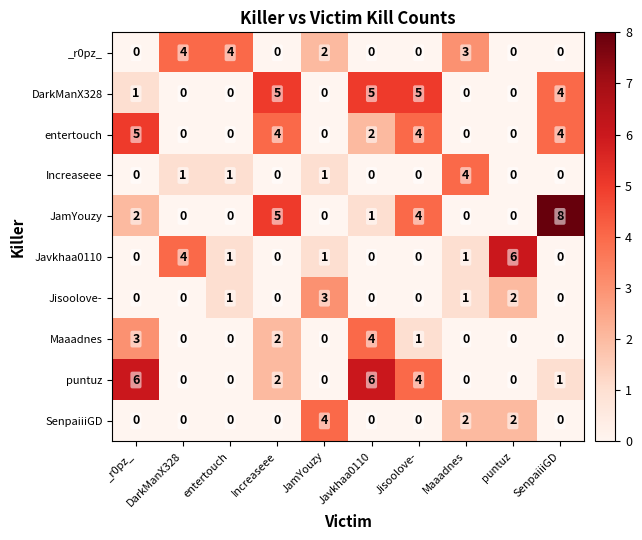

Is it true that Maaadnes equals 0 at puntuz?

True